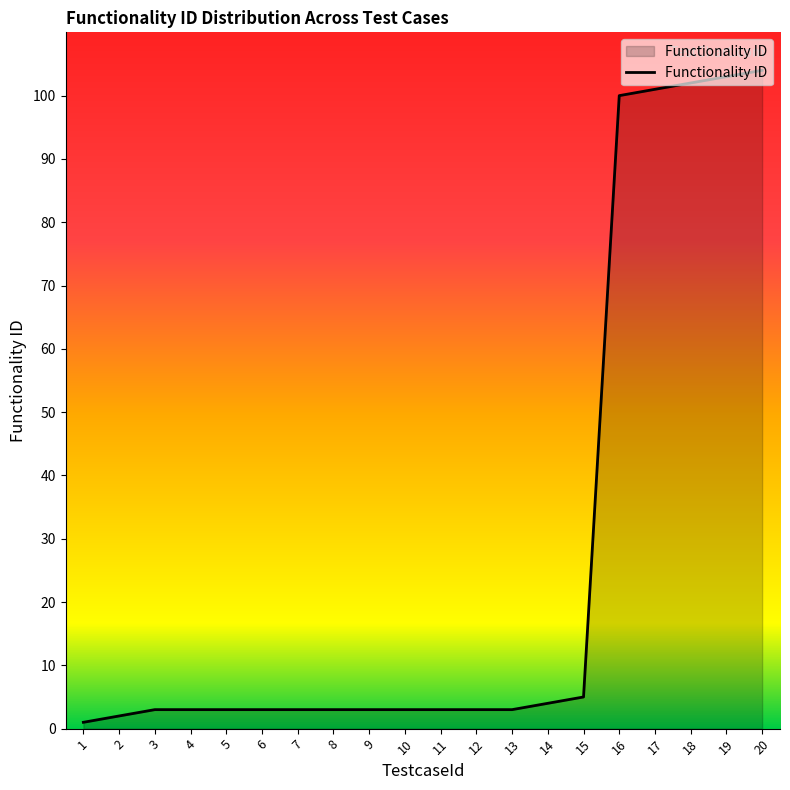

The chart shows a value of 3 at 6. True or false?

True